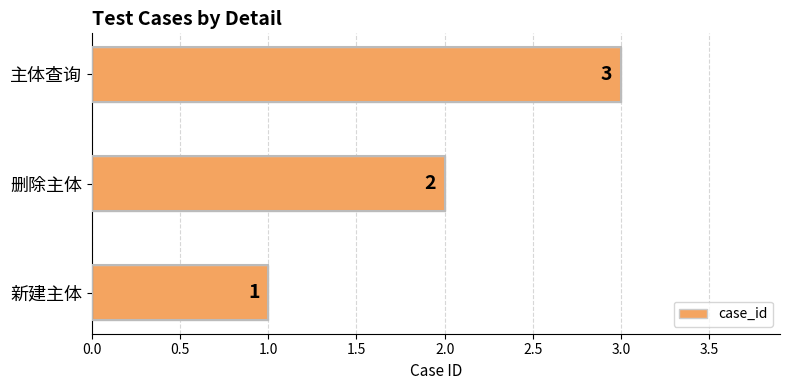

The value at 删除主体 is 1. True or false?

False